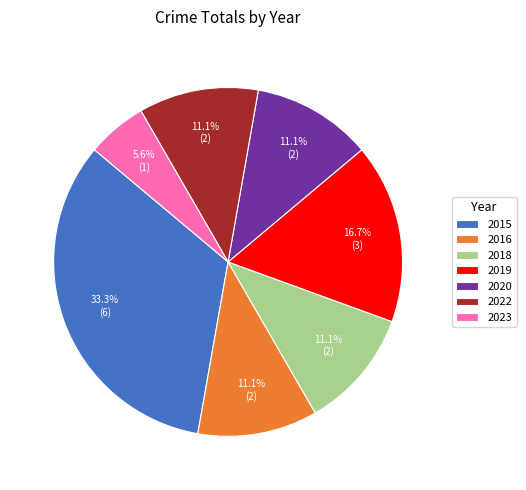

Is the sum of 2016 and 2022 greater than half?

No